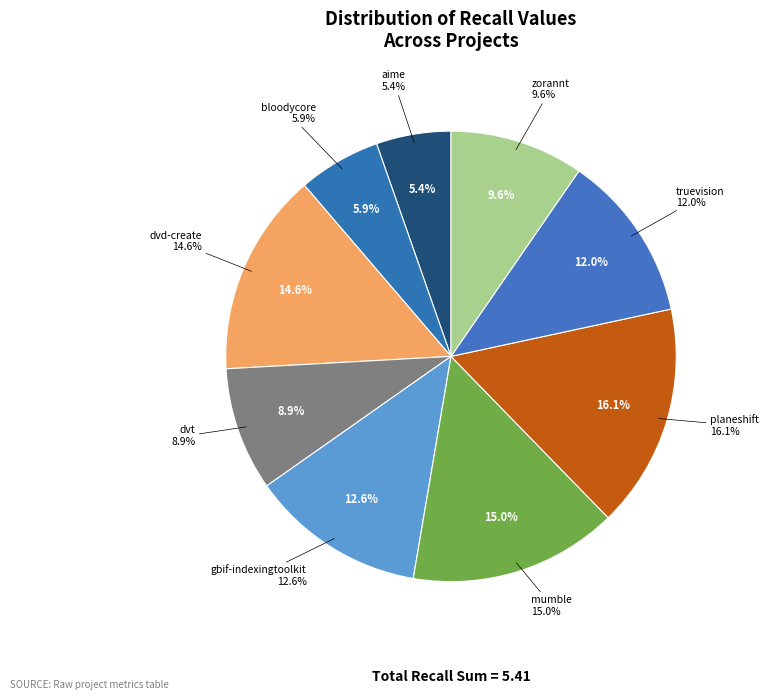

Do dvd-create.csv and mumble.csv together represent more than half of the pie?

No